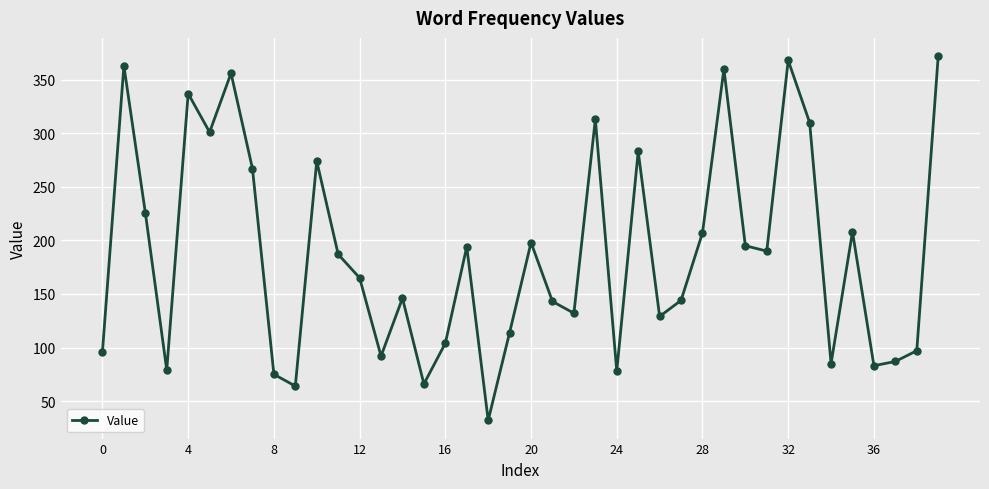

What is the minimum value shown in the chart?

32